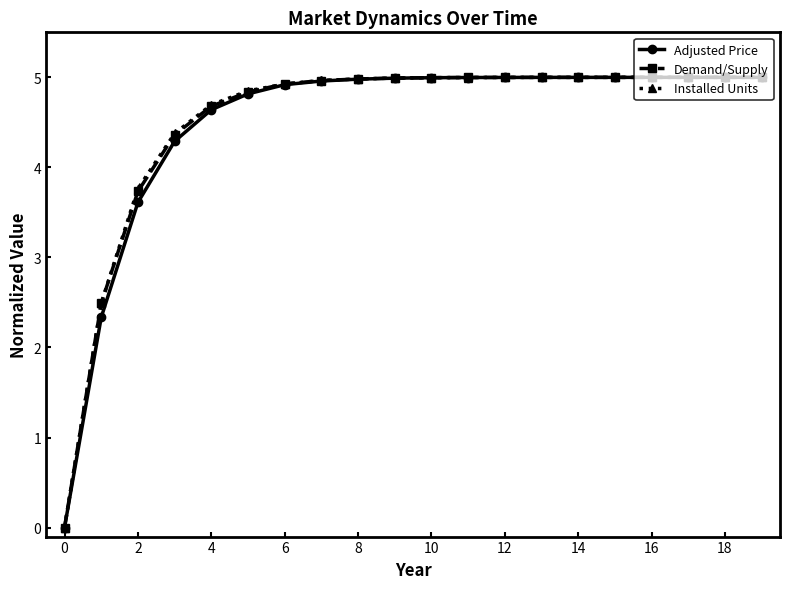

What is the value of the Adjusted Price point at the 11th from the left?

5.0